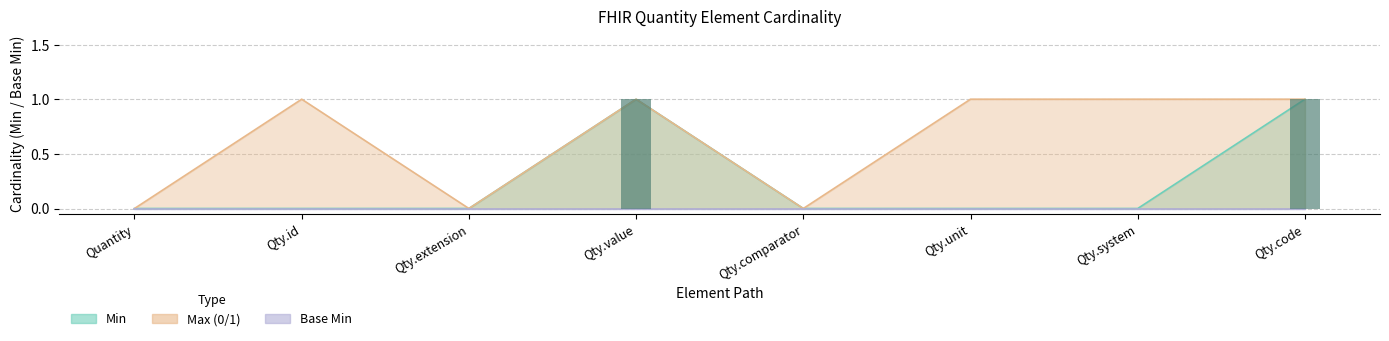

The chart shows a value of 0 at Qty.extension. True or false?

True